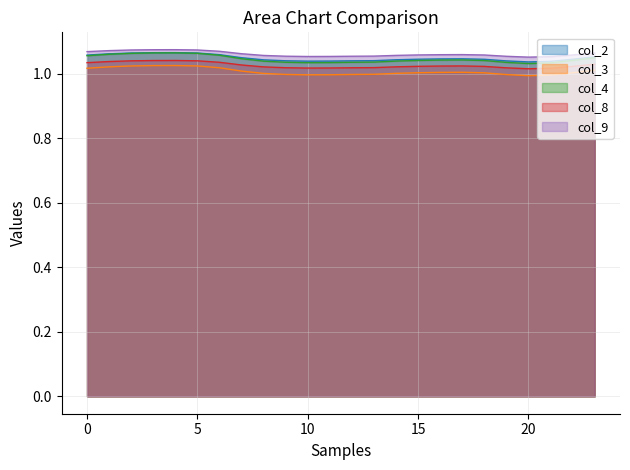

True or false: col_2 has a value of 0.5 at 20.

False